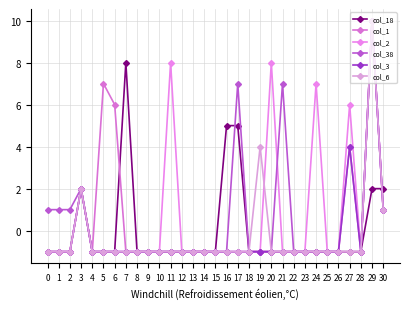

Does the chart have visible grid lines?

Yes